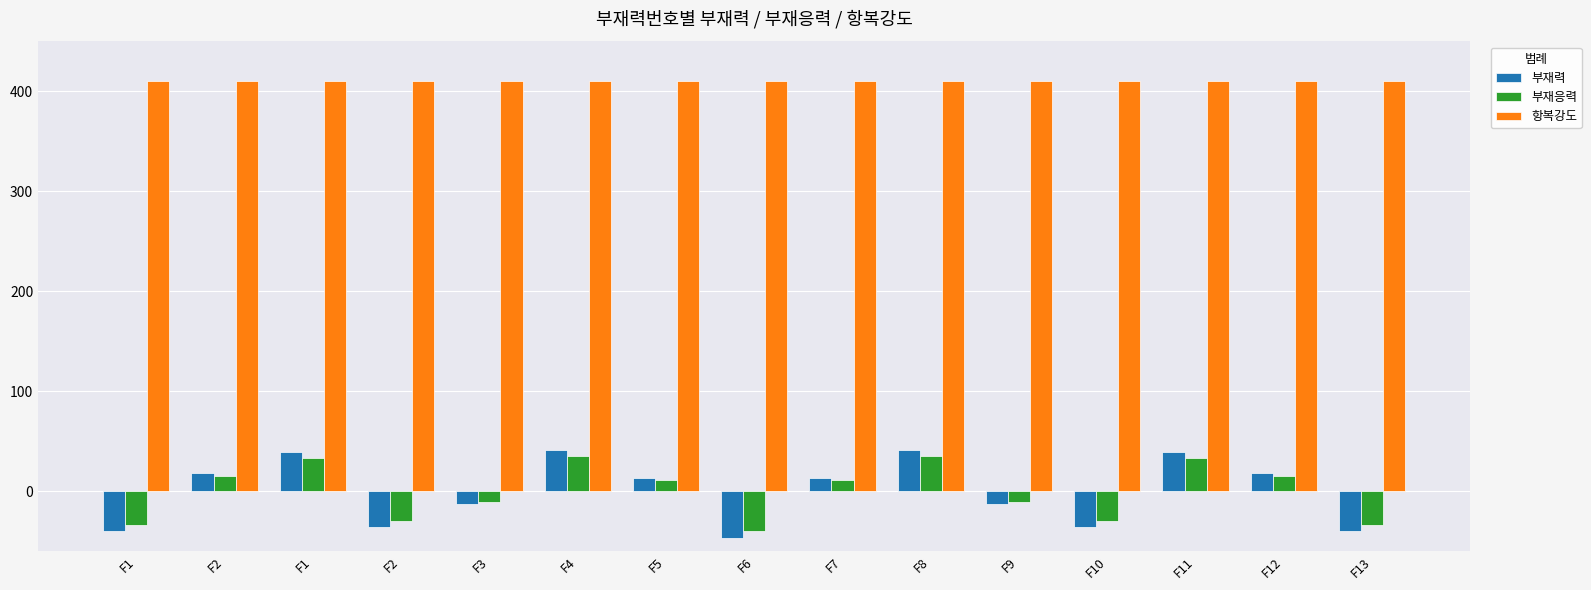

How many bars are there in total?

45